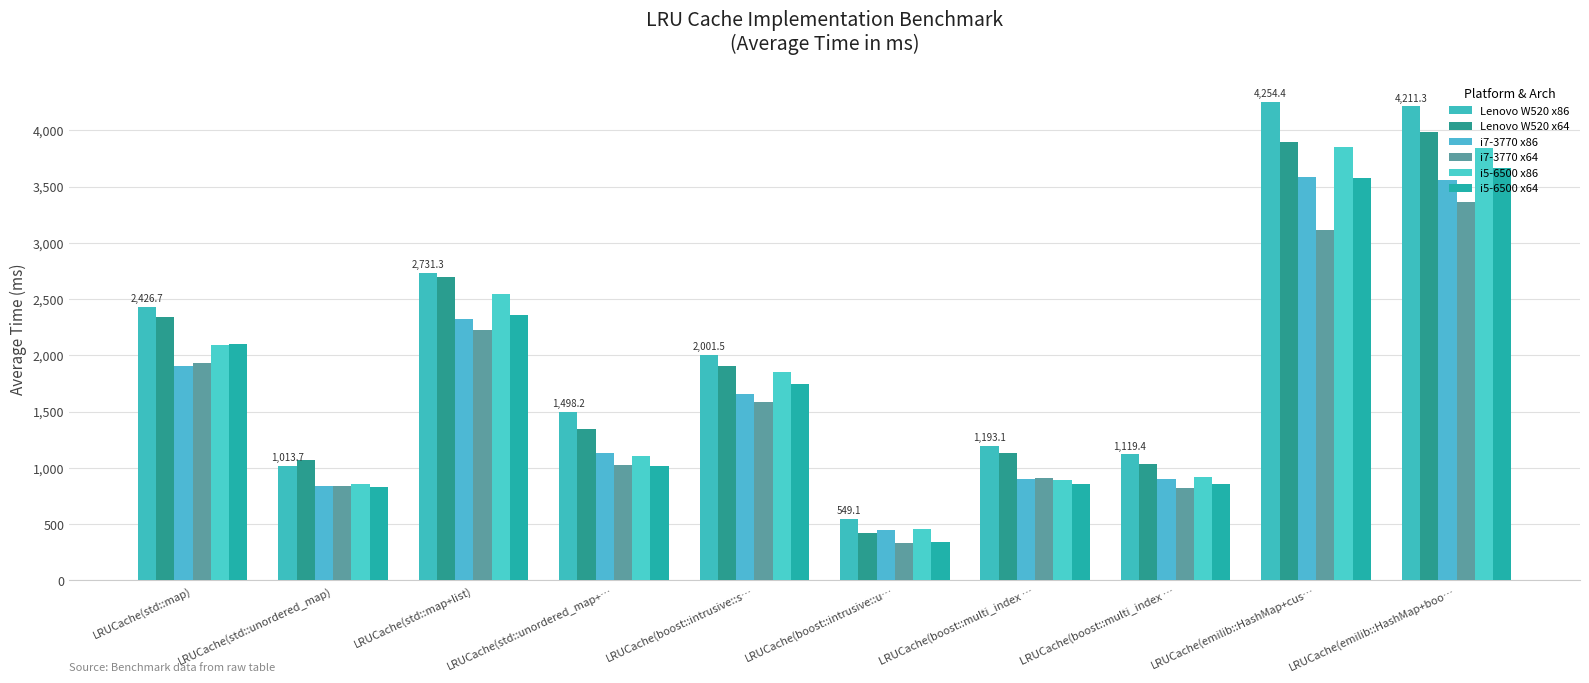

How many bars are there in each group?

6